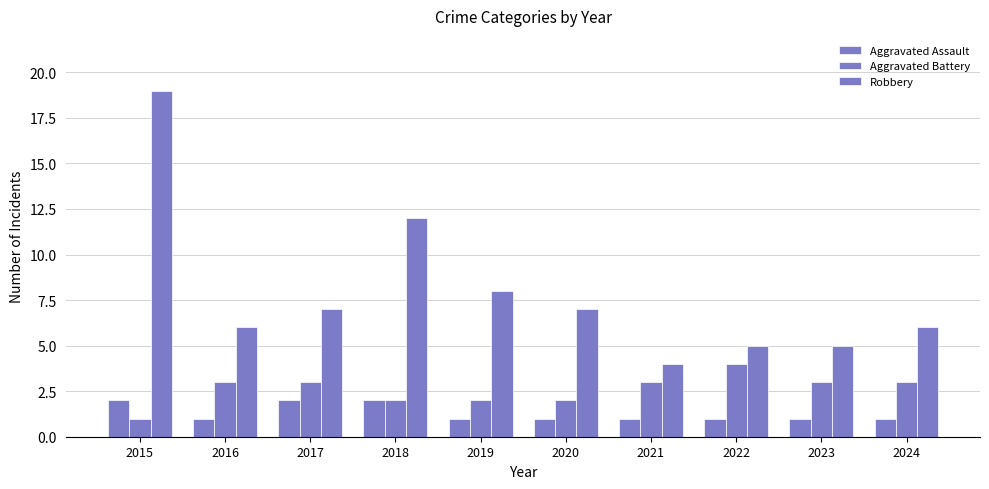

Is the value of Aggravated Assault at 2018 greater than the value of Aggravated Battery at 2021?

No